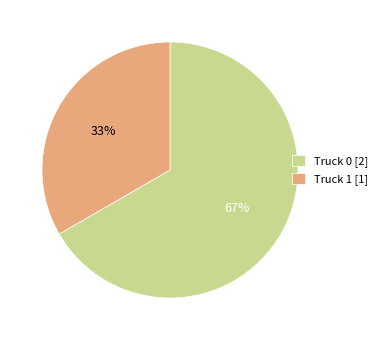

To the nearest percent, what percentage of the pie is Truck 0?

67%